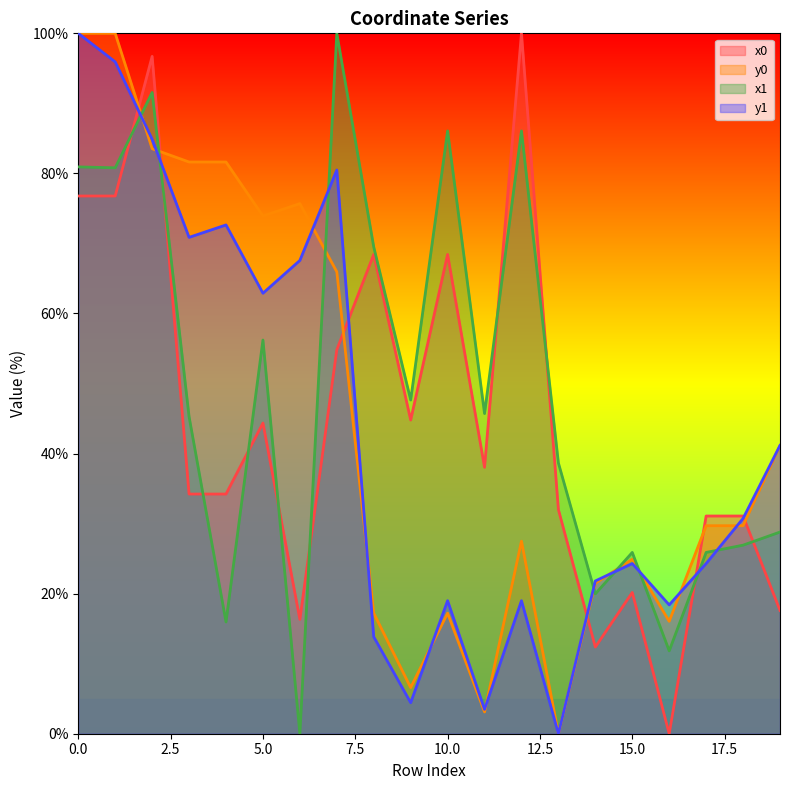

Is it true that y1 equals 4.4 at 9?

True